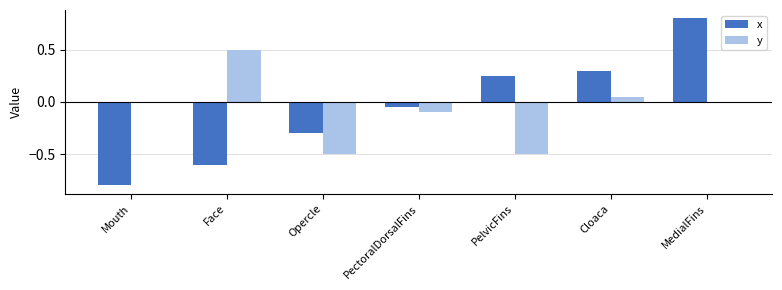

What is the greatest value displayed?

0.8